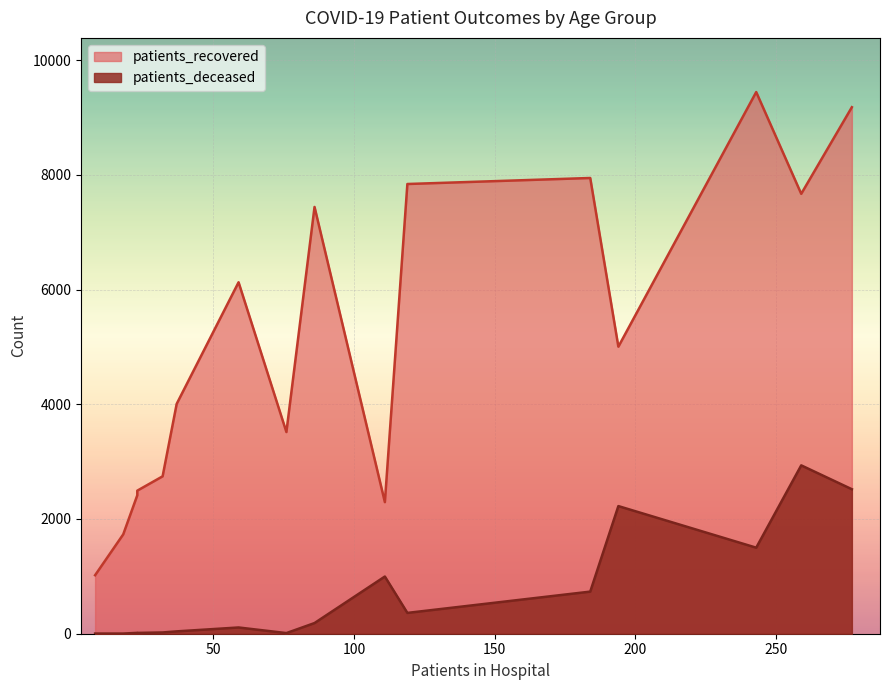

True or false: patients_recovered has a value of 512 at 20 - 24.

False